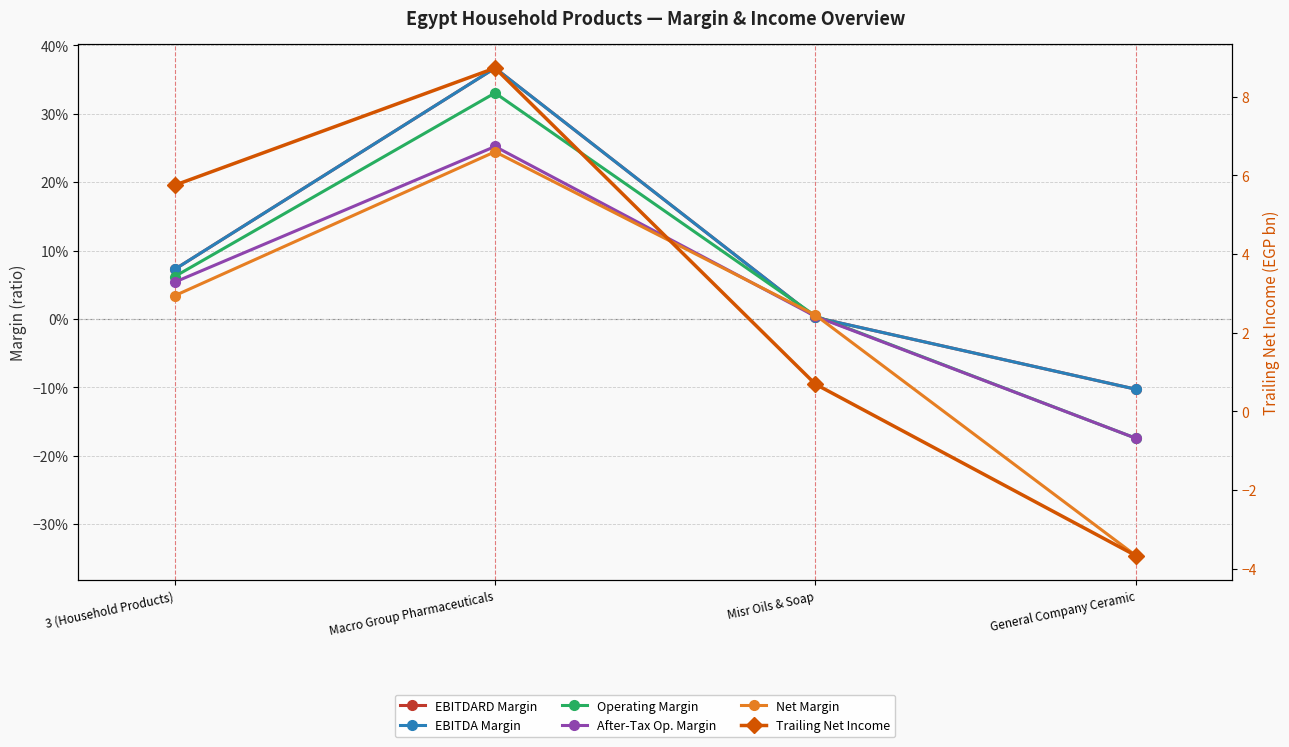

Between General Company Ceramic and Macro Group Pharmaceuticals, which is larger?

Macro Group Pharmaceuticals